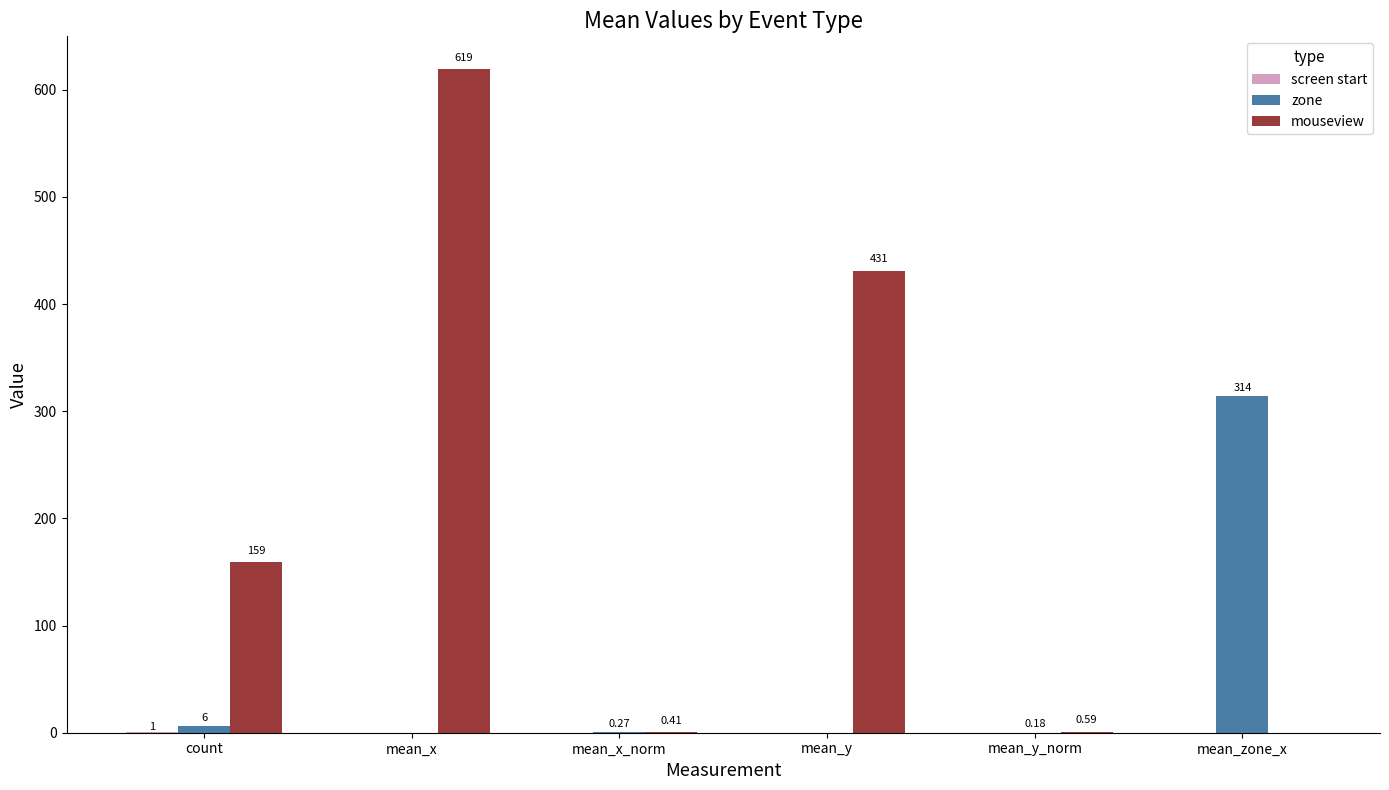

How many groups of bars are there?

6